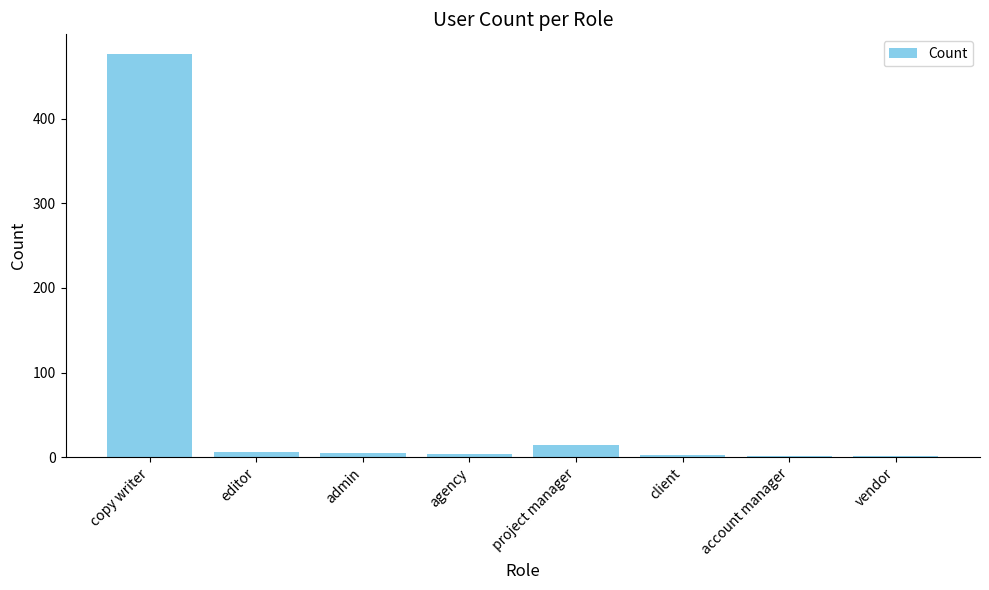

At which category does the chart reach its peak across all series?

copy writer